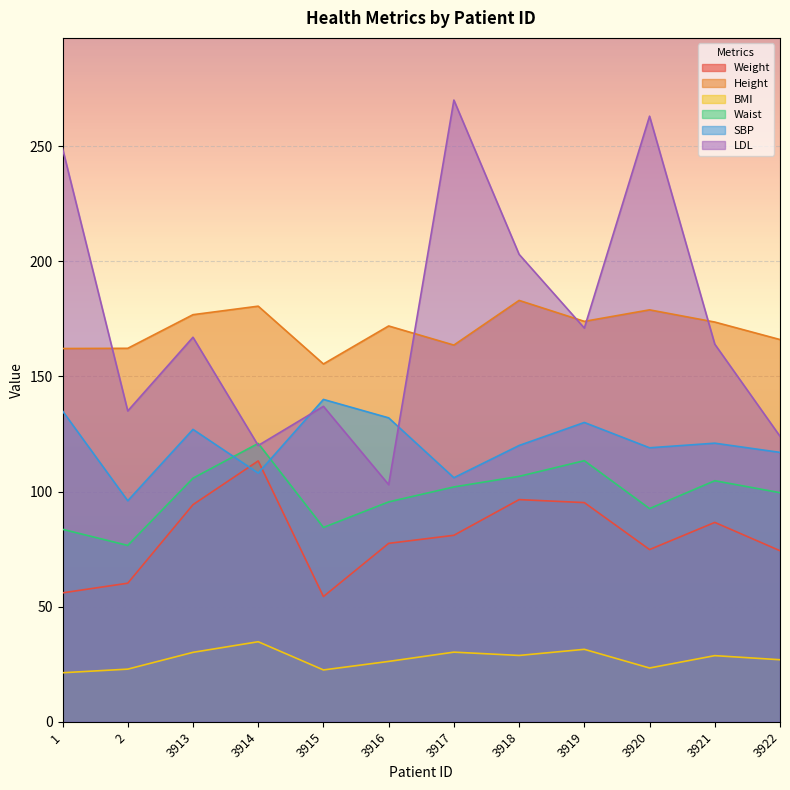

How many lines are shown in the chart?

6